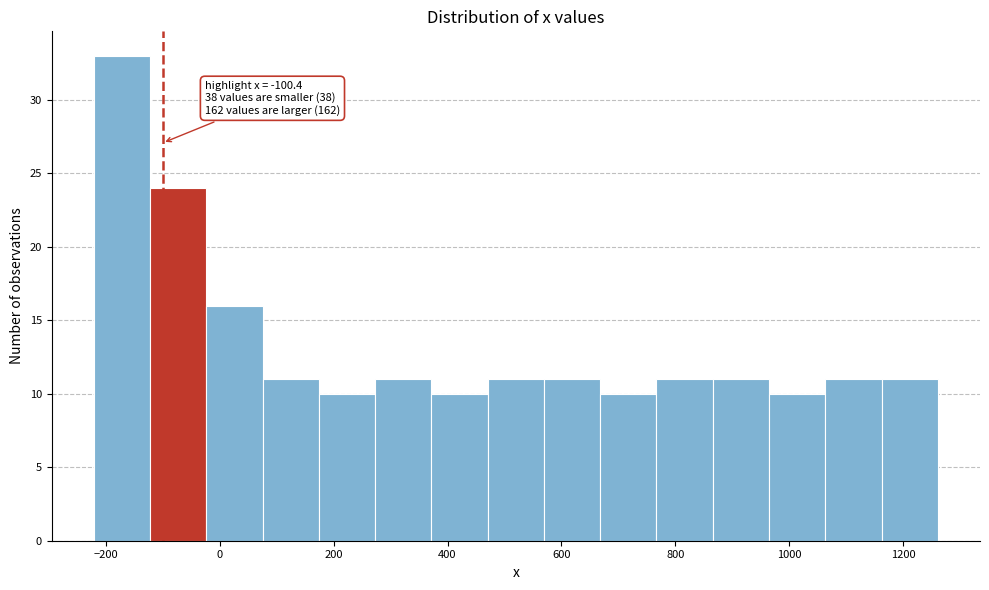

Which range on the x-axis has the tallest bar?

-220 to -120